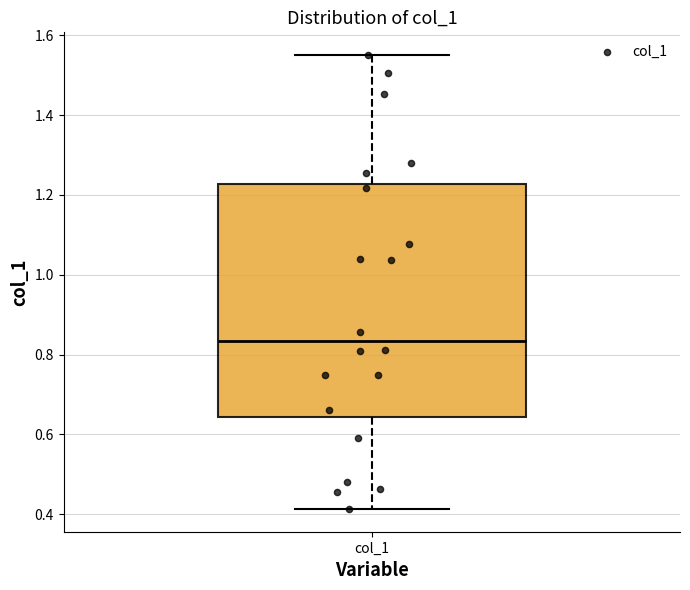

Transcribe this box plot: give where the median line is, the range the box spans, and where the two whiskers end, as read against the y-axis. The values are not printed on the chart, so give them approximately, as read against the axis.

median 0.84, box 0.64 to 1.22, whiskers 0.42 to 1.56